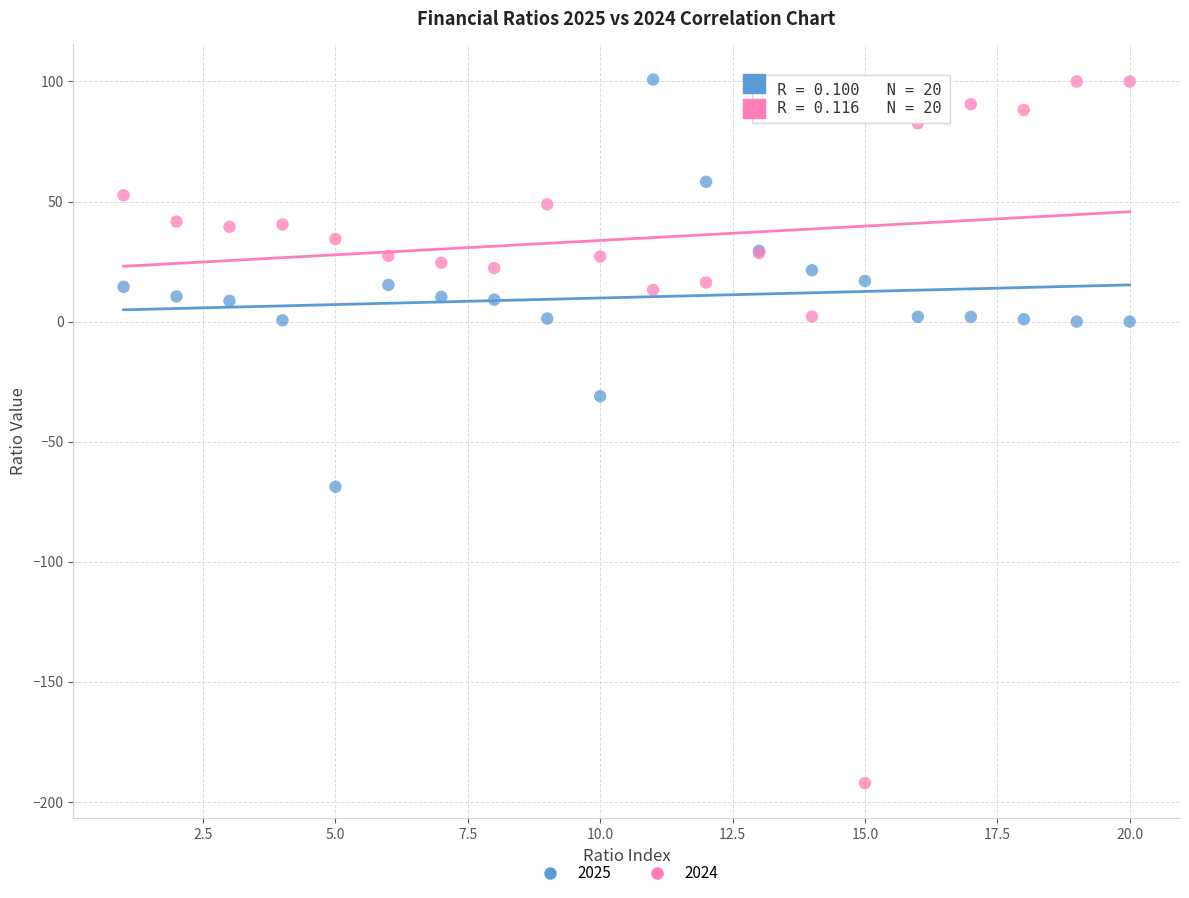

Which series reaches the minimum Y coordinate?

2024